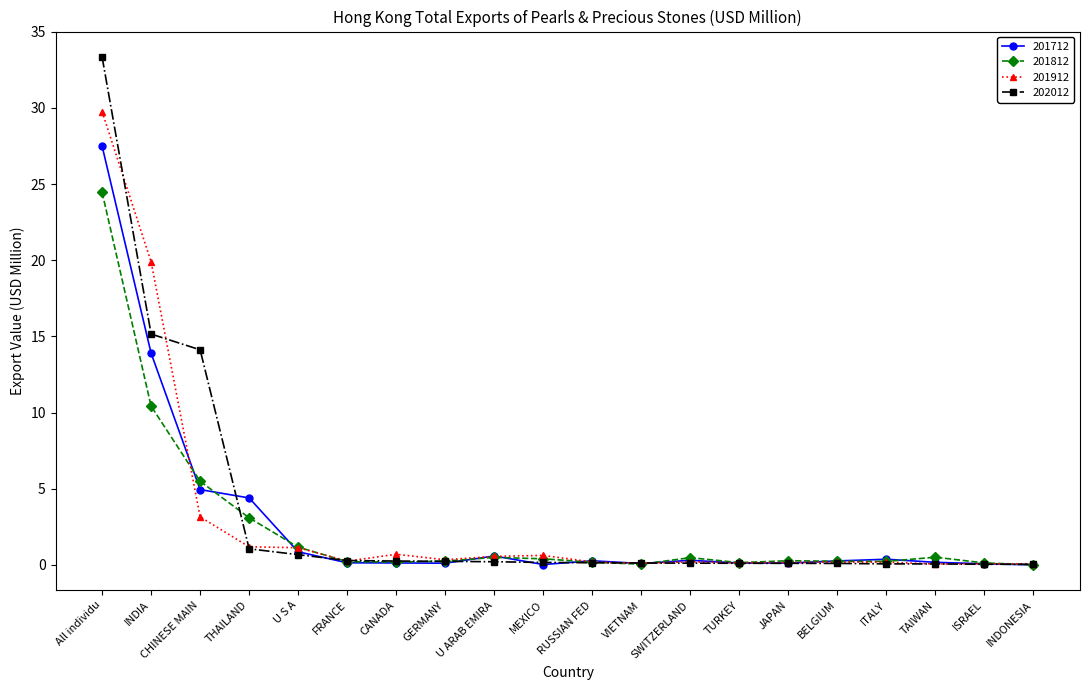

What are all the series names shown in the legend?

201712, 201812, 201912, 202012